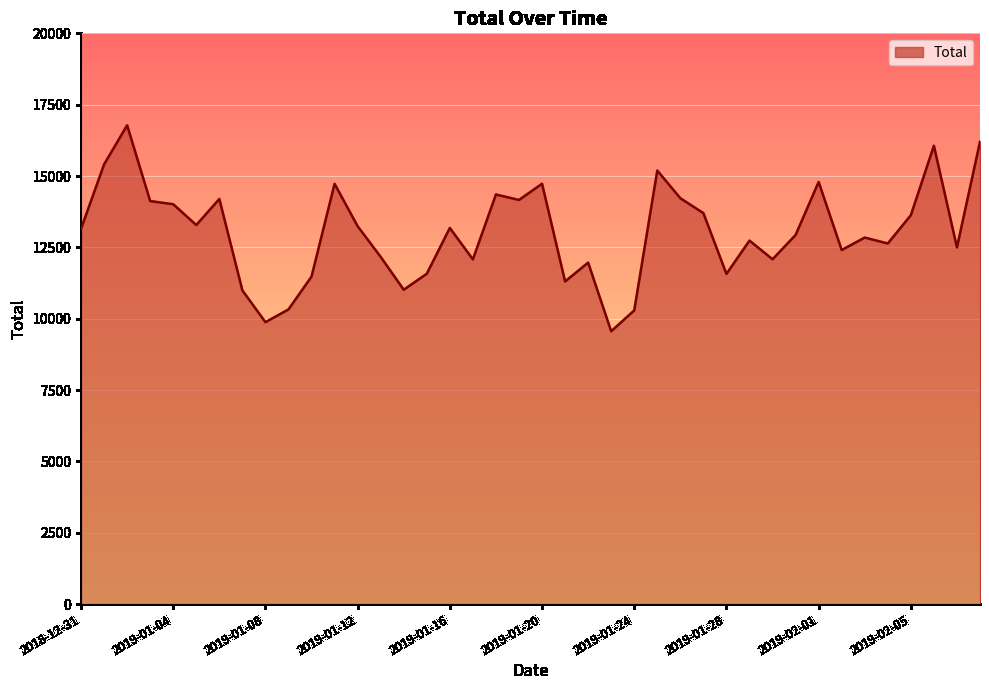

What is the greatest value displayed?

16777